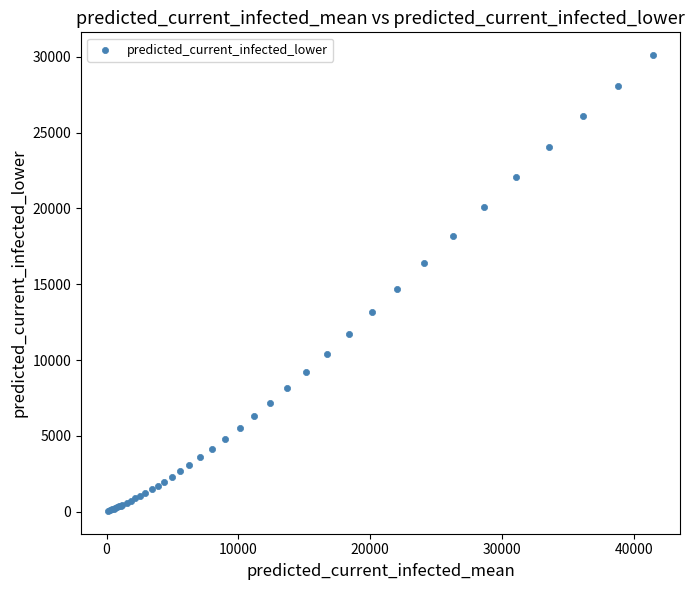

What Y value in the scatter plot is closest to 15079?

14689